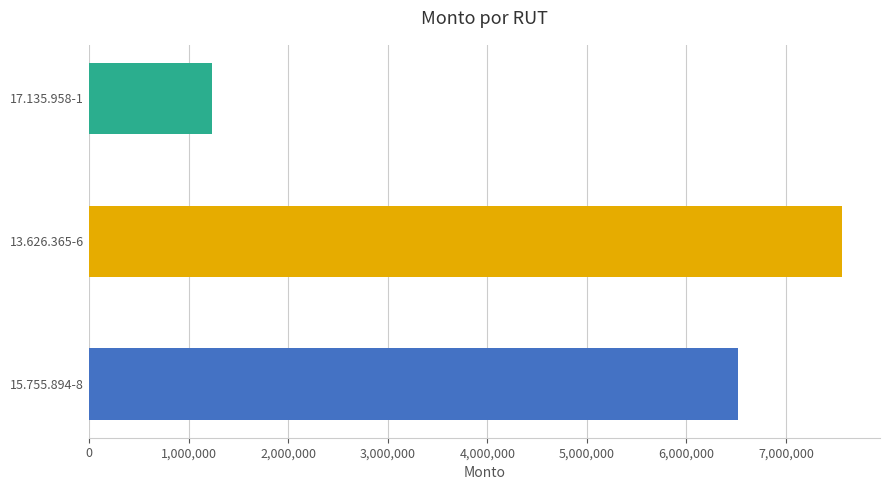

Reading bottom to top, what are all the values shown in this chart?

15.755.894-8=6515702	13.626.365-6=7565403	17.135.958-1=1237464